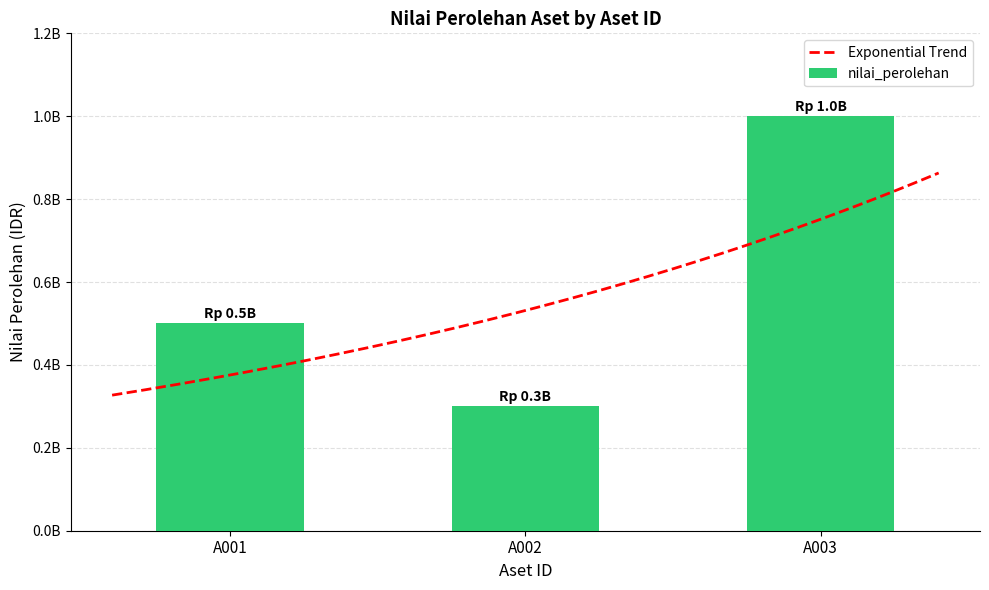

Rank the categories by value from lowest to highest.

A002, A001, A003